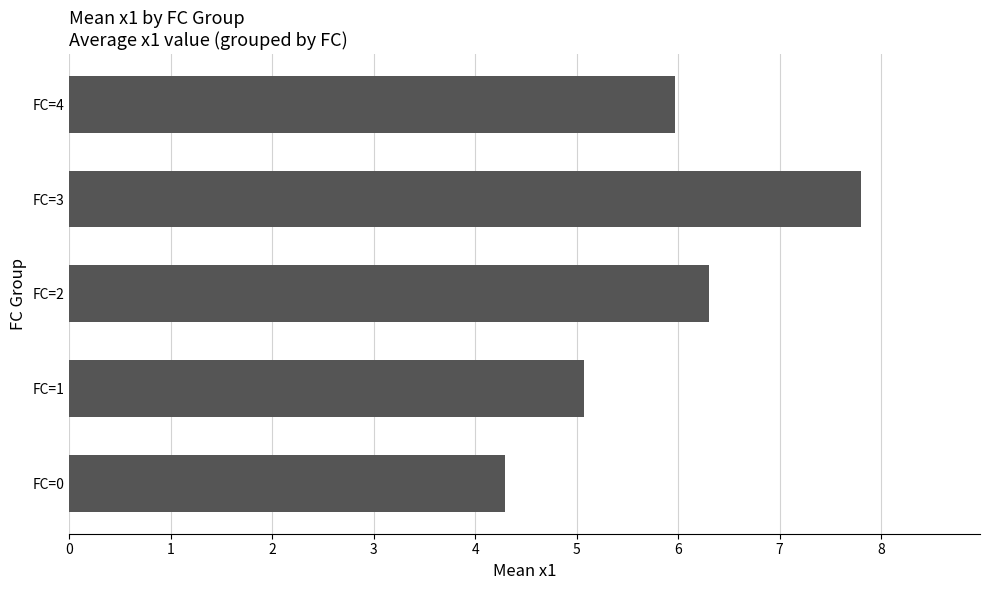

Does the chart contain any negative values?

No